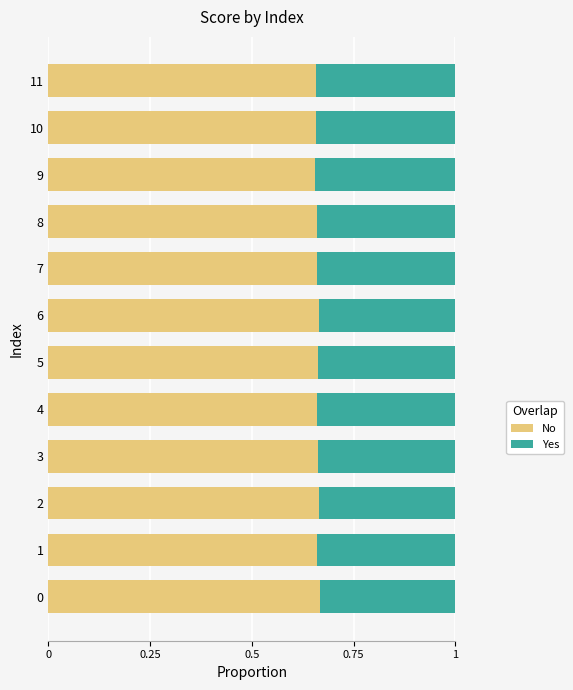

What is the total value across all series at 9?

1.0